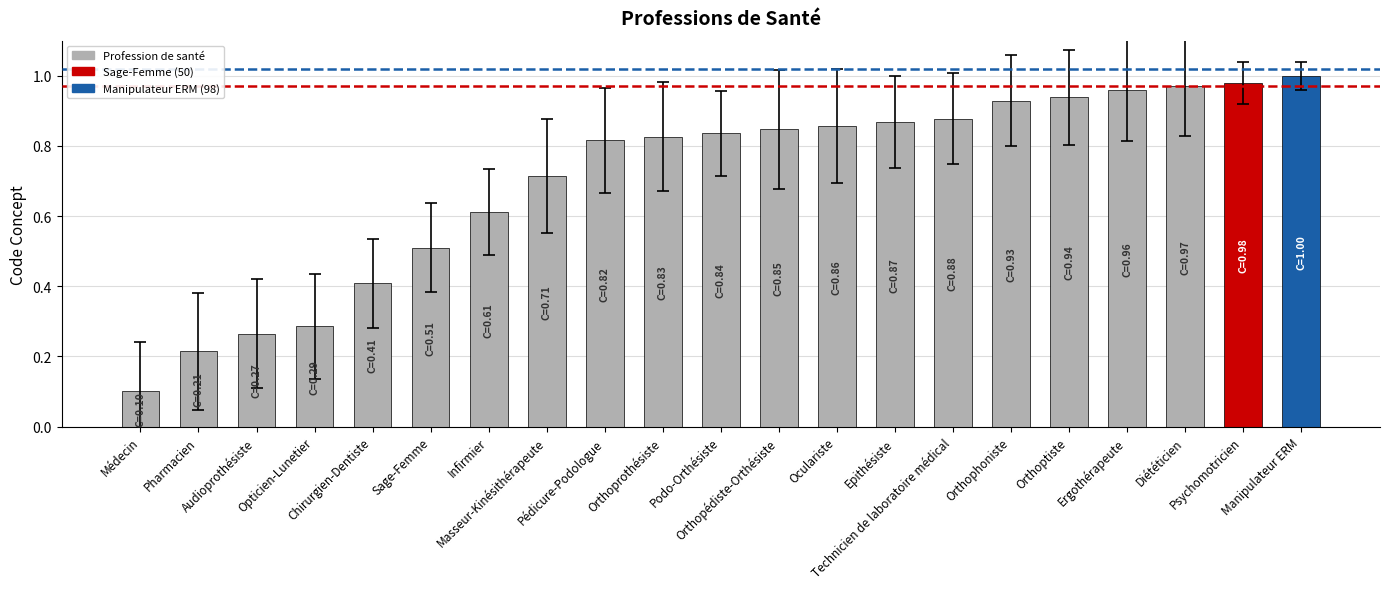

How many bars are there in total?

21